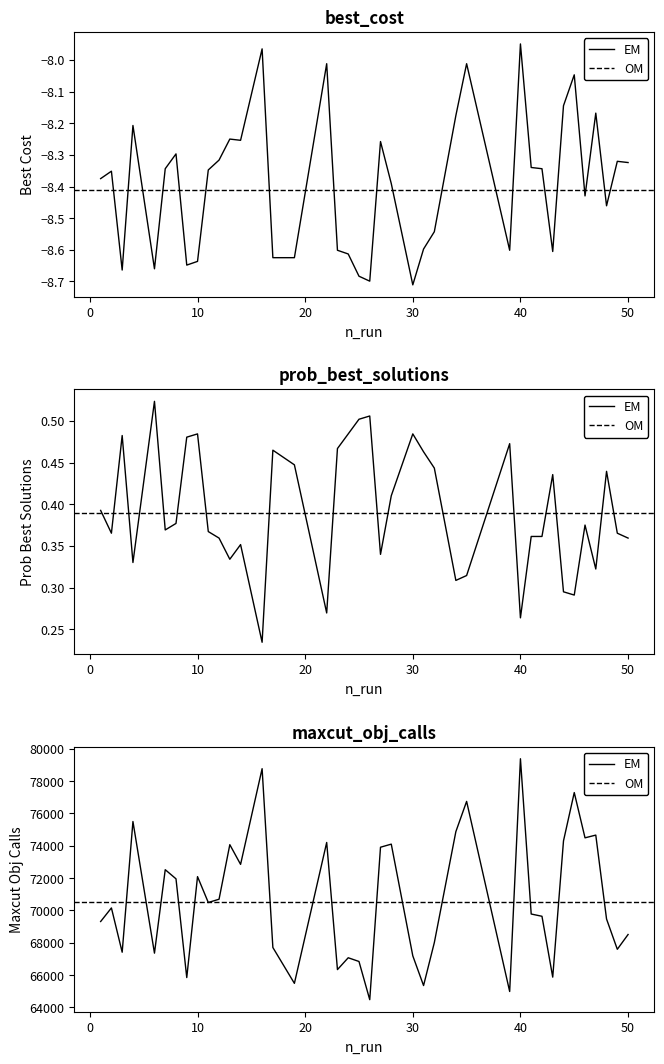

What is the spread (max minus min) of values at 15?

65498.6